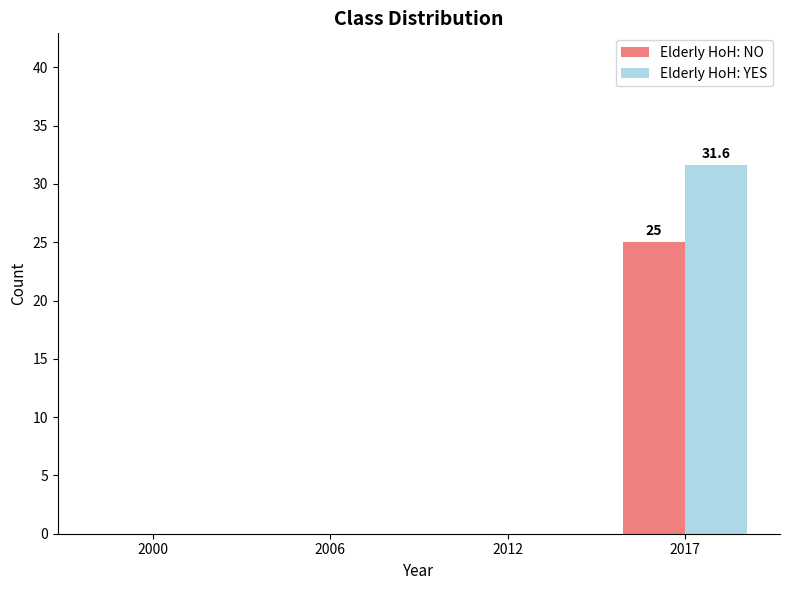

Which label corresponds to the largest value in the chart?

2017